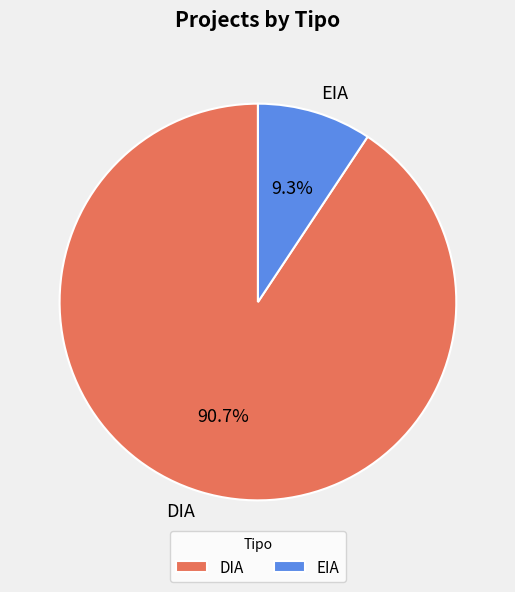

To the nearest percent, what is the combined percentage of EIA and DIA?

100%